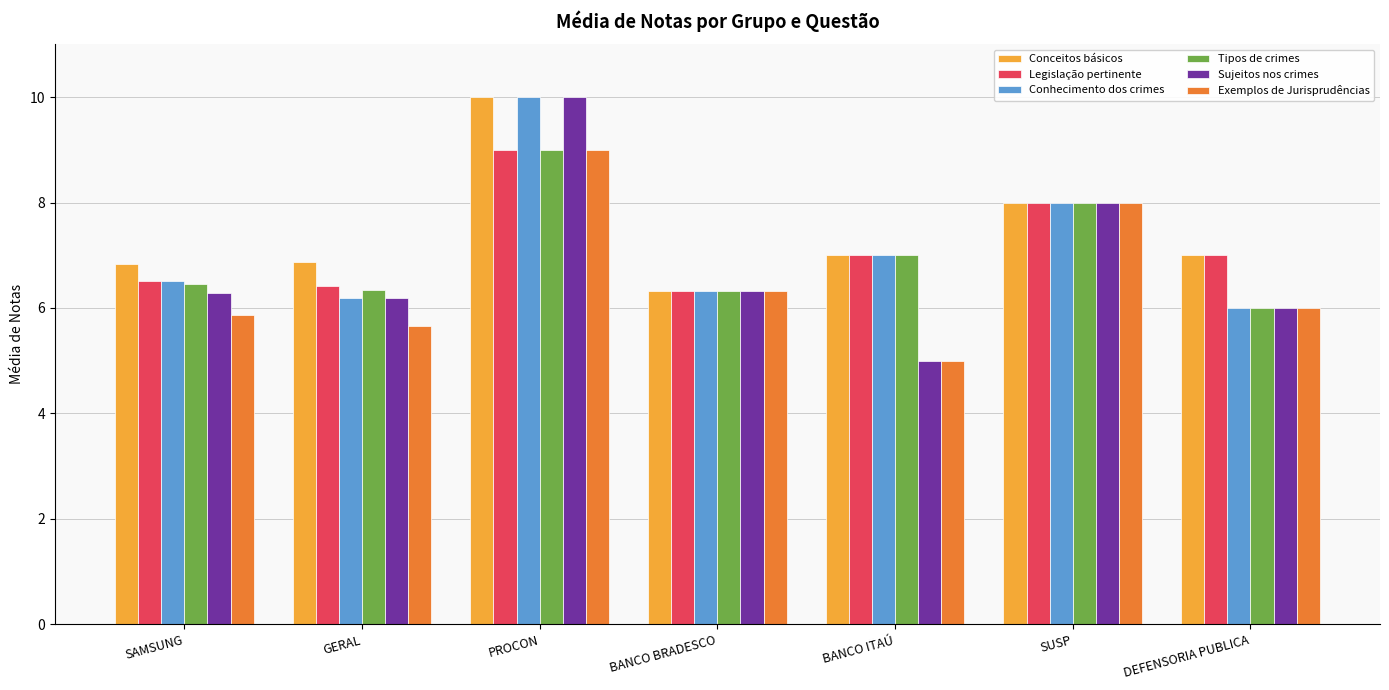

True or false: Tipos de crimes has a value of 9.6 at BANCO BRADESCO.

False